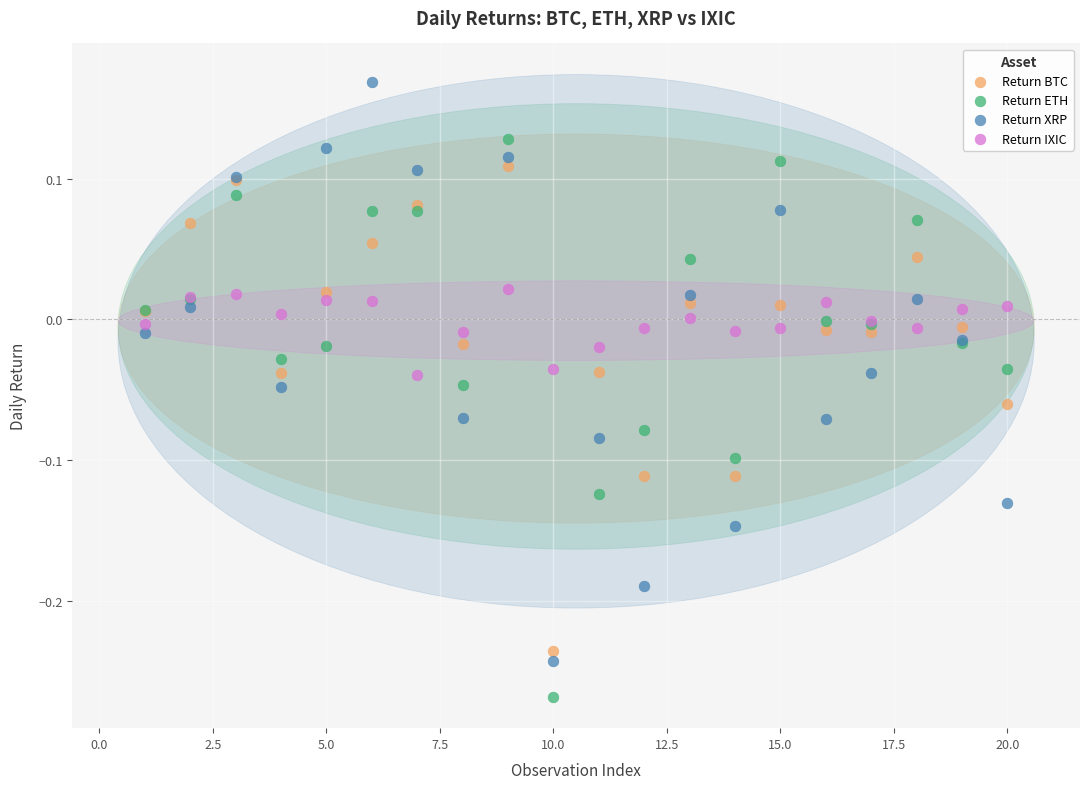

What is the X range (max minus min) for the scatter plot?

19.0